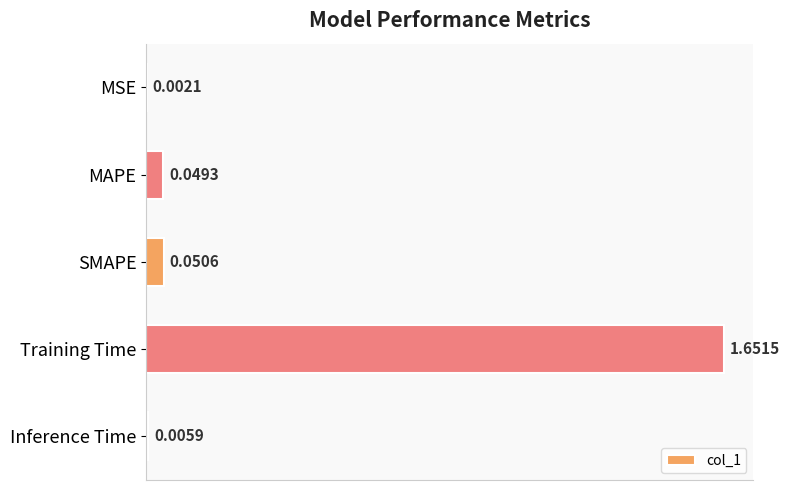

What is the sum of all values?

1.8